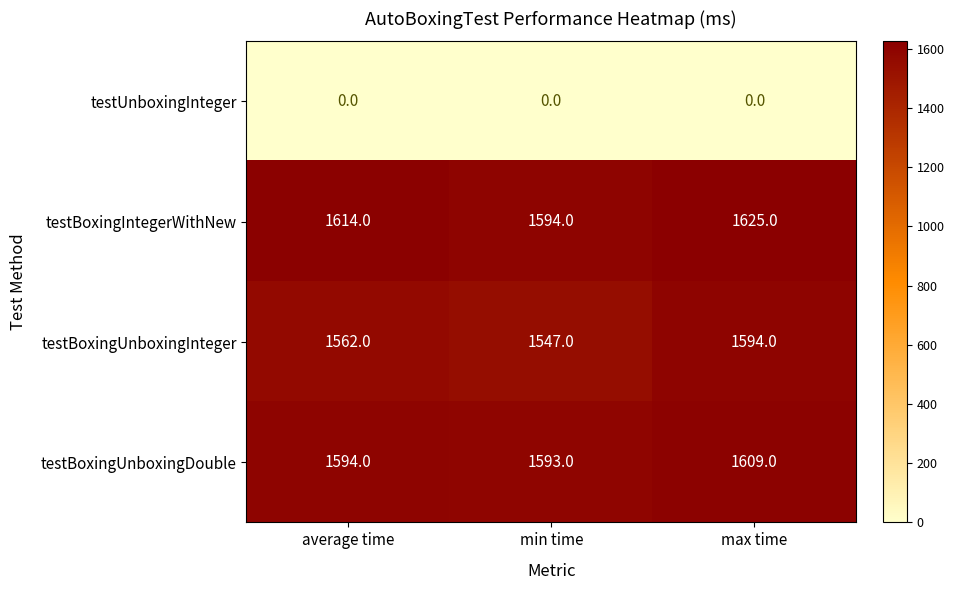

List the series in order of their peak value, lowest first.

testUnboxingInteger, testBoxingUnboxingInteger, testBoxingUnboxingDouble, testBoxingIntegerWithNew